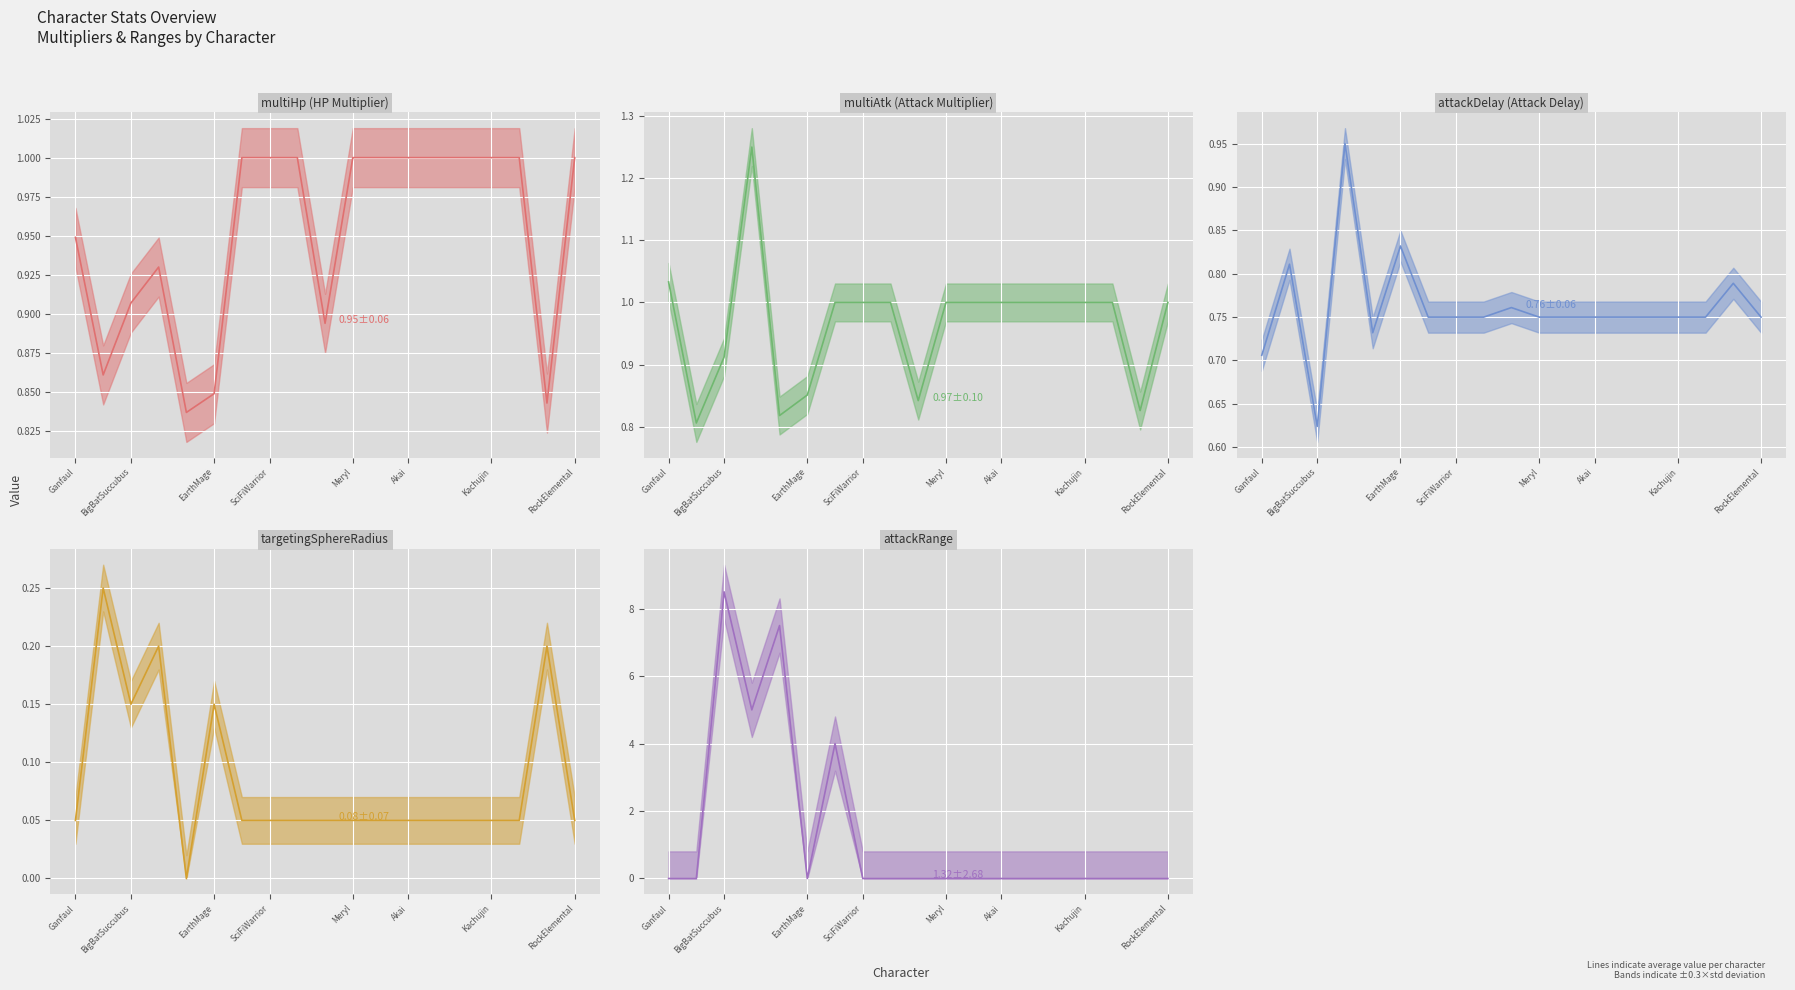

True or false: attackDelay (mean) and multiHp (mean) cross at least once.

True